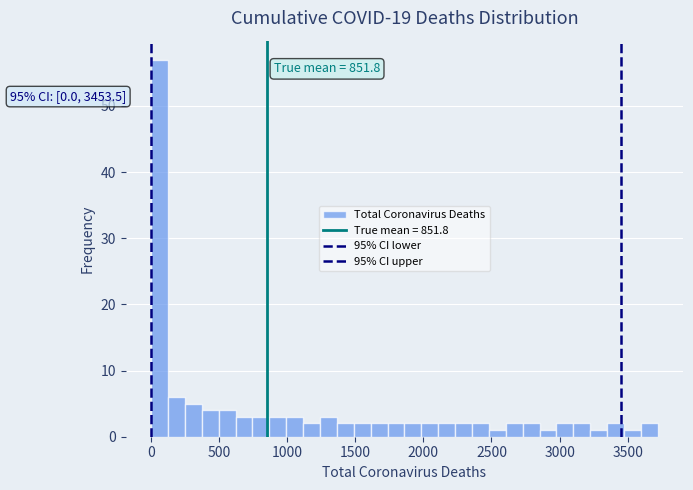

Read against the x-axis, roughly where is the centre of the tallest bar?

50